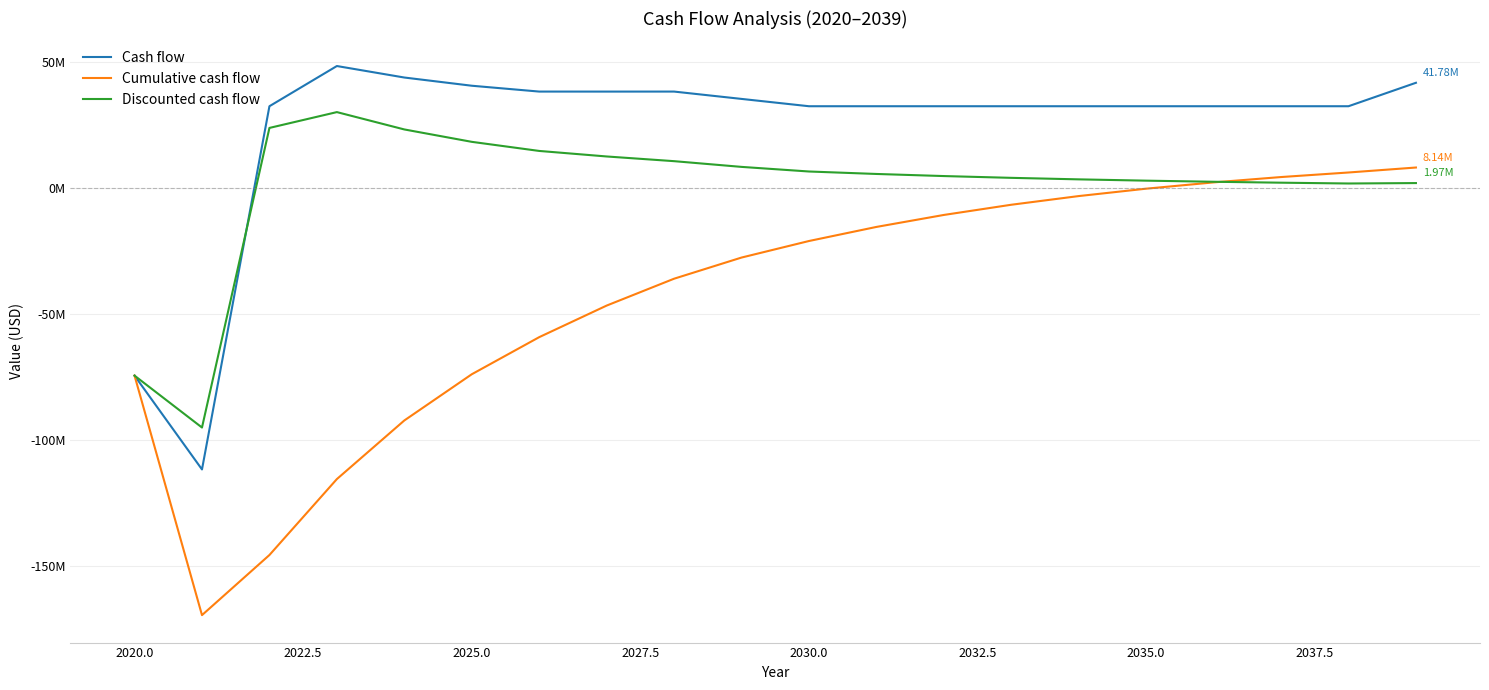

Does the chart display data point markers on the line(s)?

No